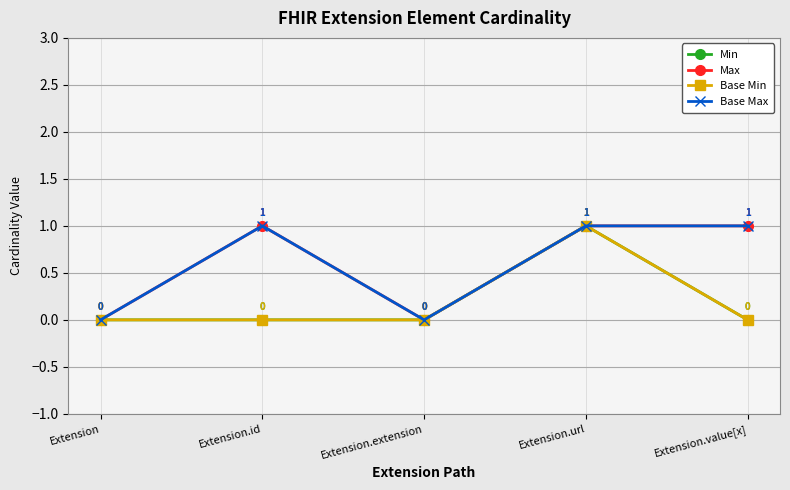

Does the chart display data point markers on the line(s)?

Yes